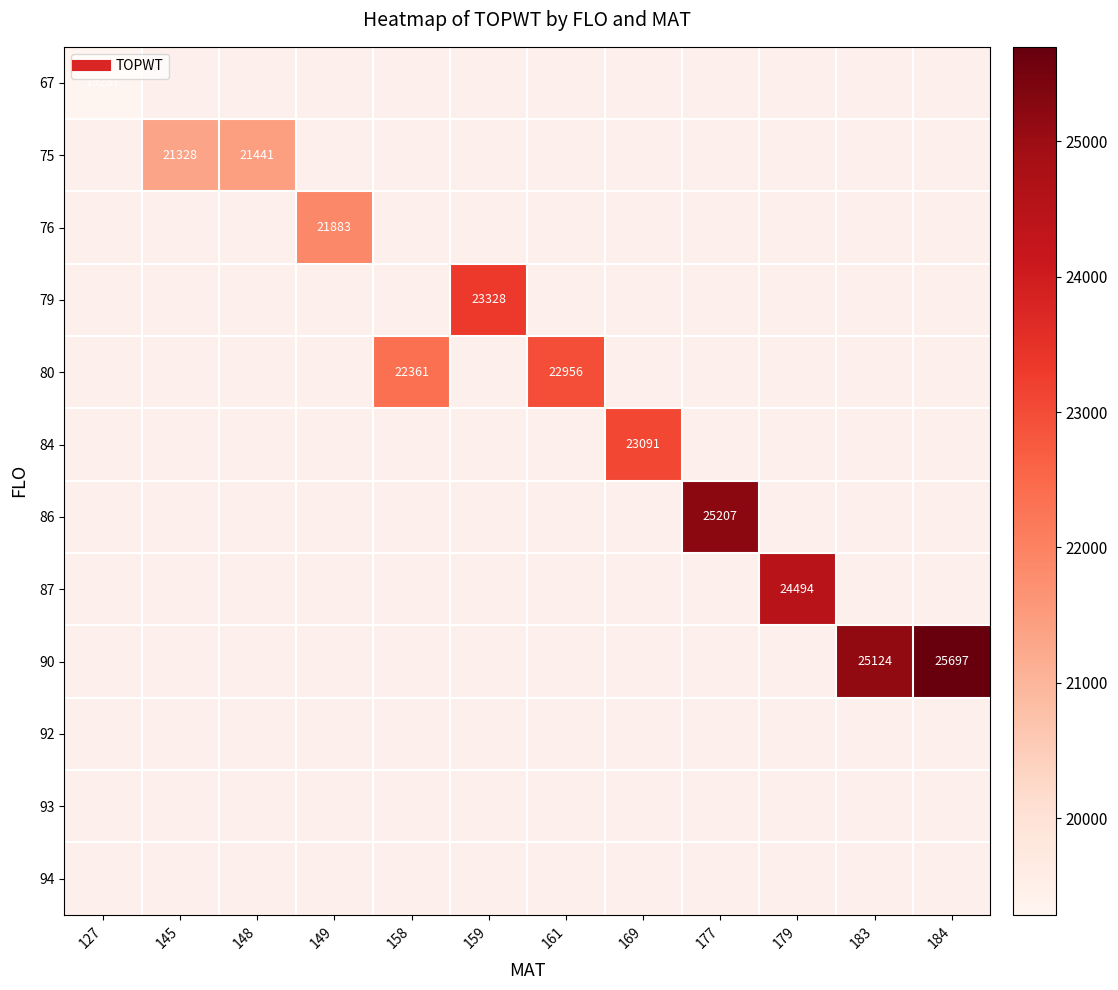

How many series are shown in this chart?

12